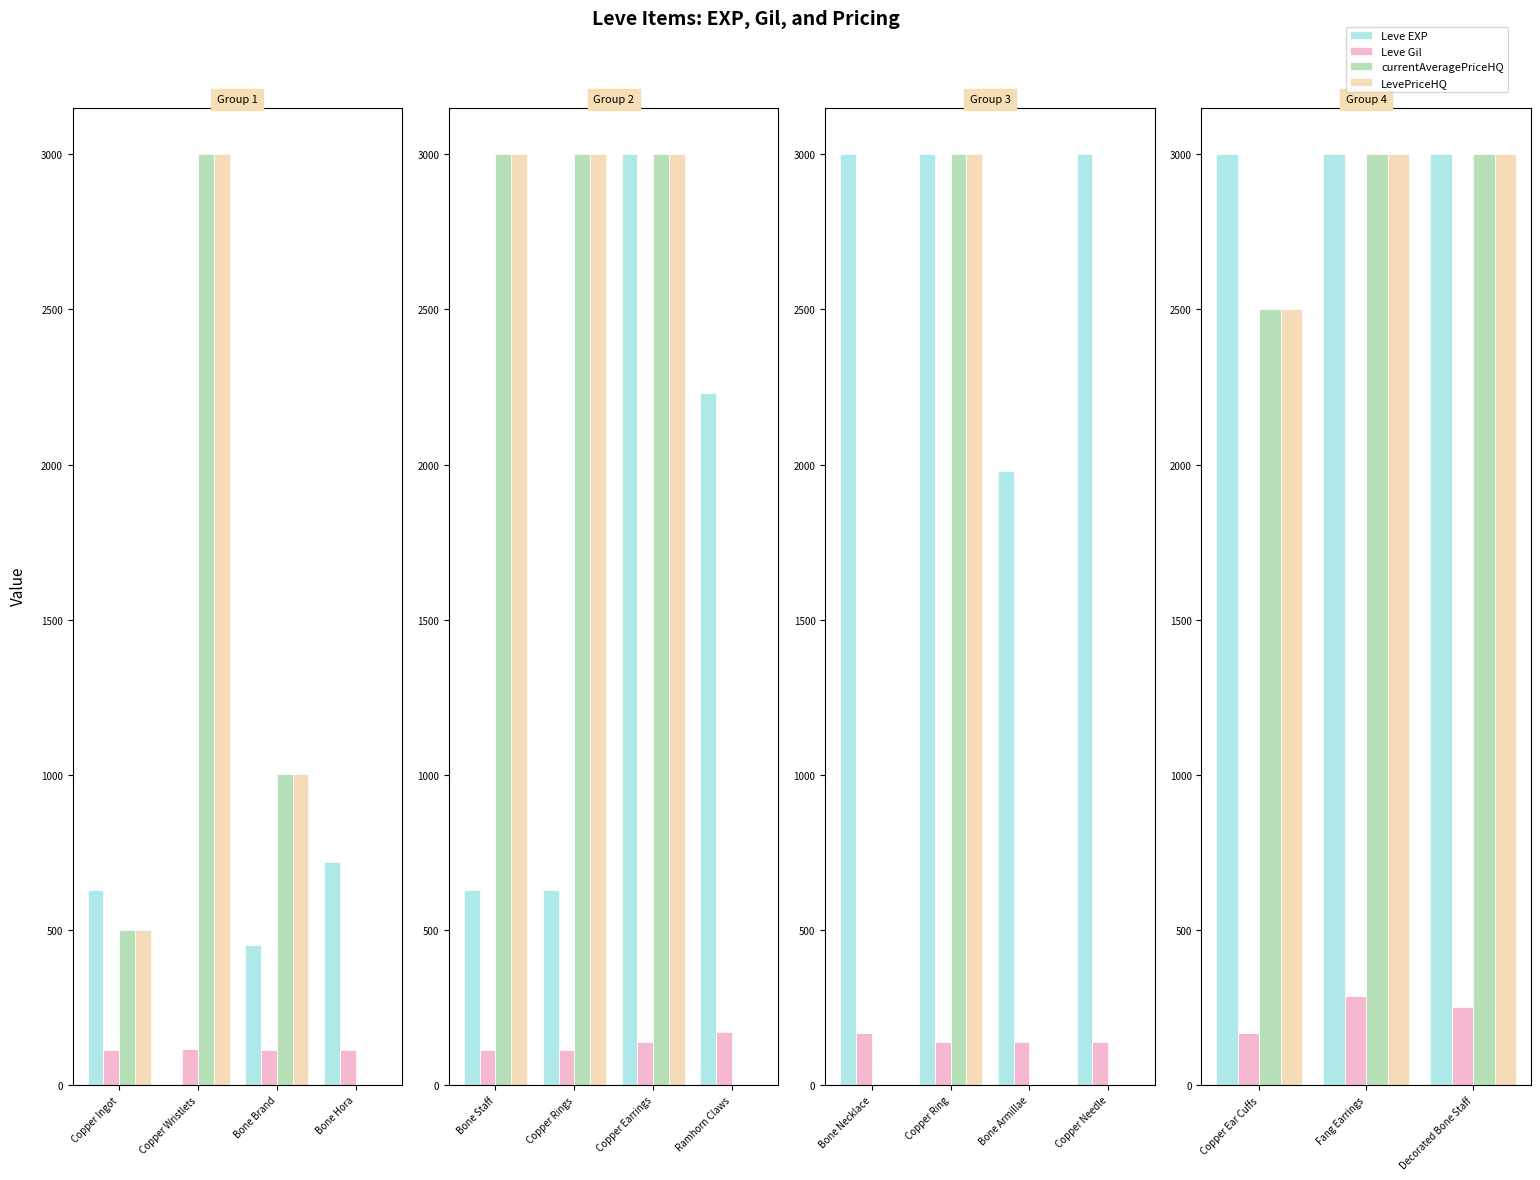

What is the value of the LevePriceHQ bar at the 2nd from the left?

3000